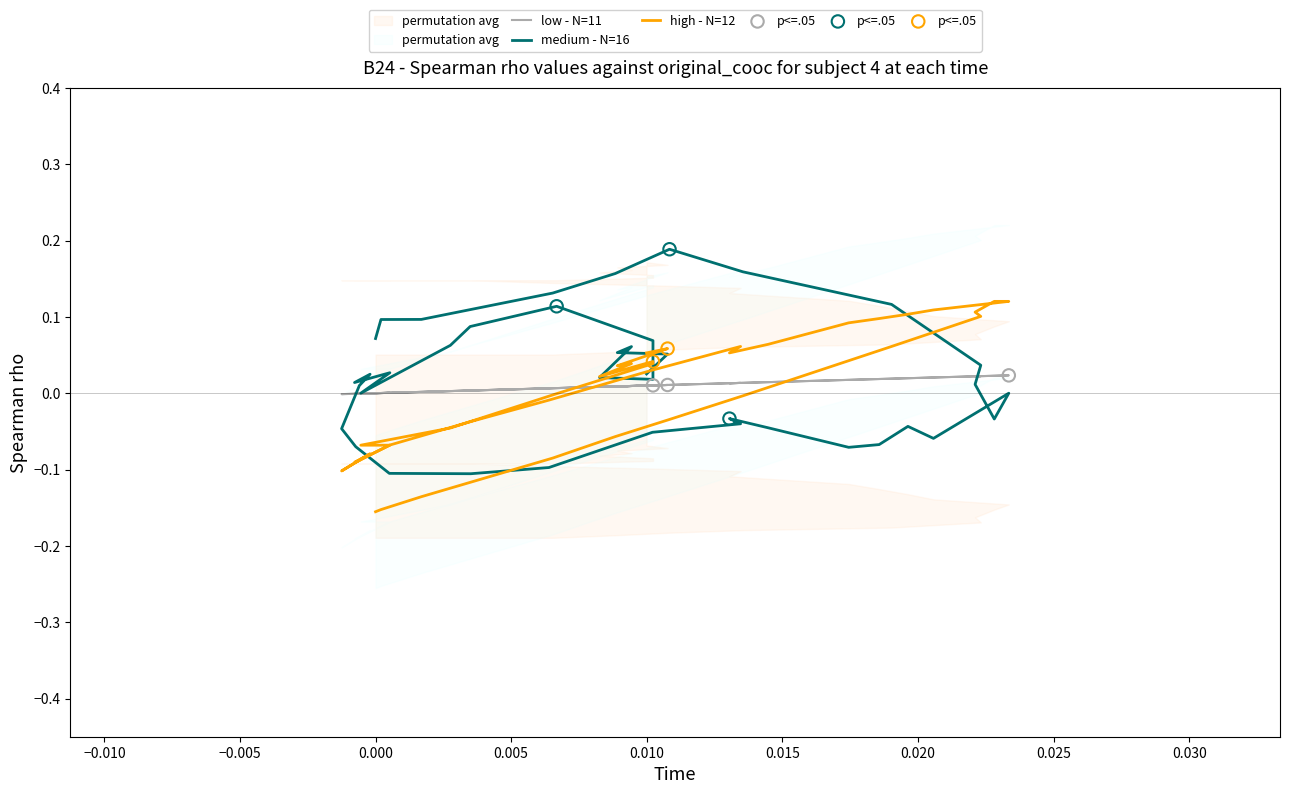

At how many categories does at least one series exceed 0?

37